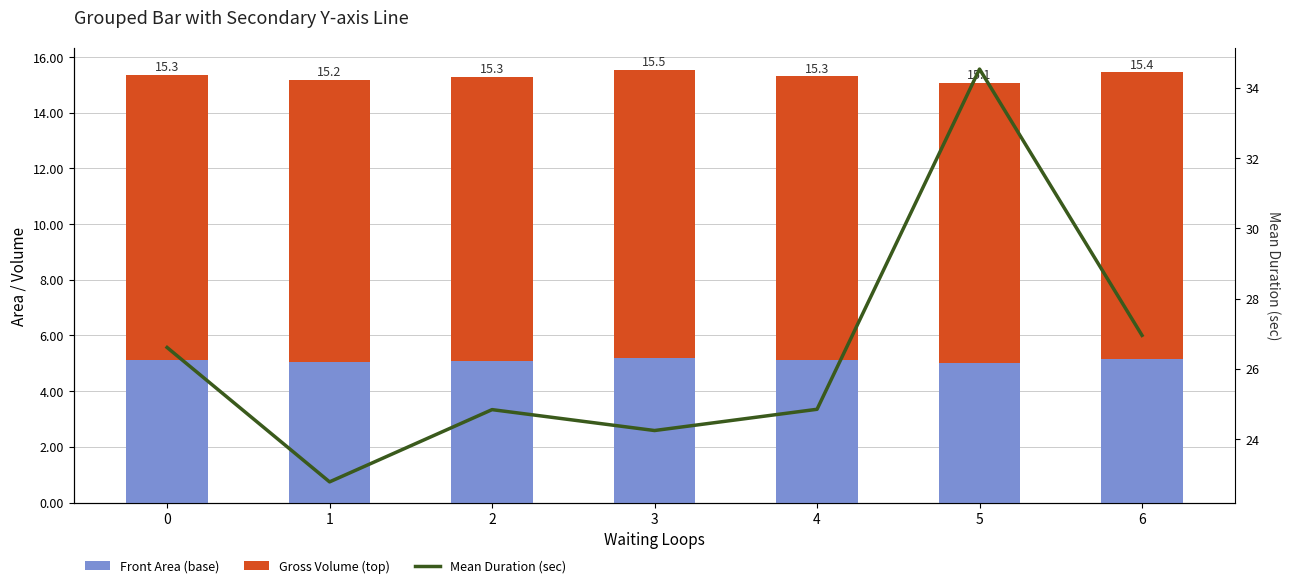

Reading left to right, transcribe all the data shown in this chart.

Front Area (base): 0=5.1	1=5.1	2=5.1	3=5.2	4=5.1	5=5.0	6=5.1
Gross Volume (top): 0=10.2	1=10.1	2=10.2	3=10.4	4=10.2	5=10.1	6=10.3
Mean Duration (sec): 0=26.6	1=22.8	2=24.8	3=24.2	4=24.8	5=34.5	6=27.0